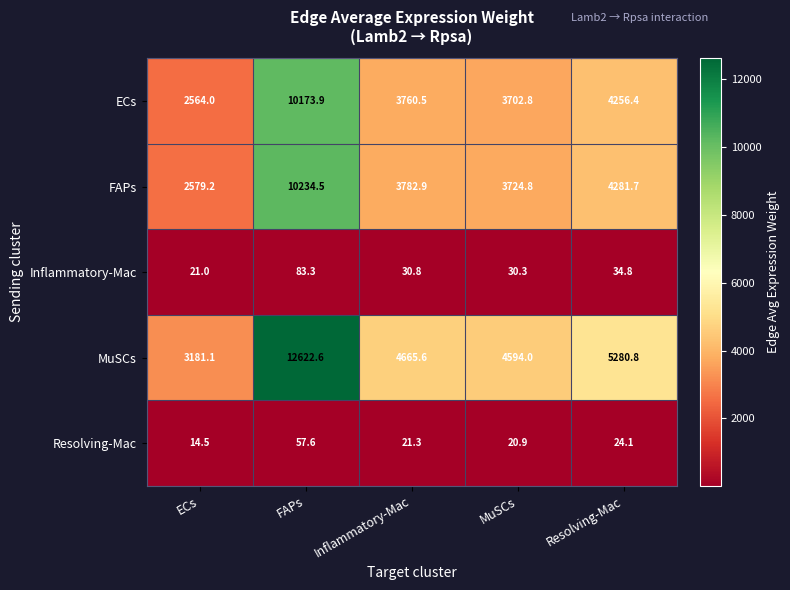

Which label corresponds to the largest value in the chart?

FAPs